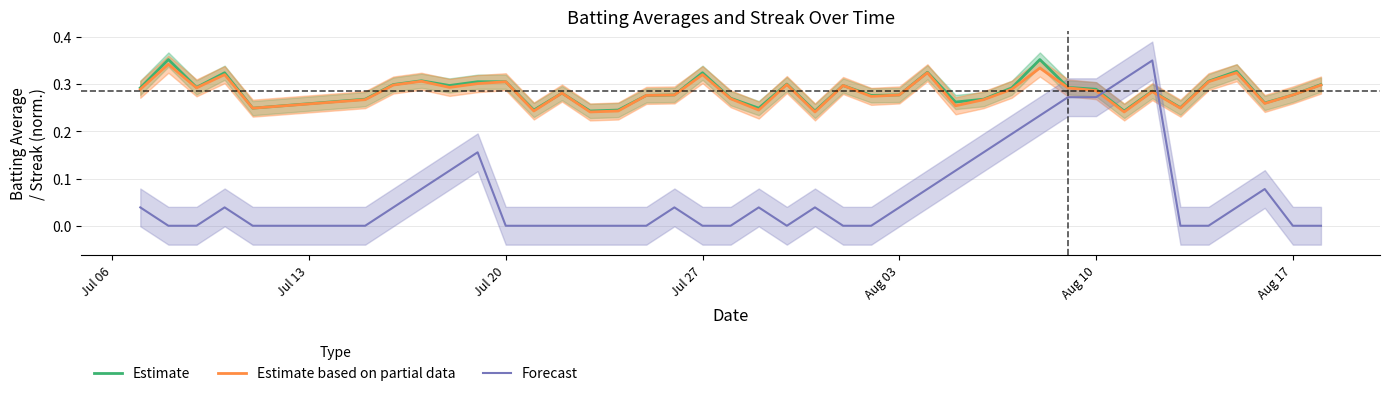

How many intersections are there between Forecast and Estimate?

2